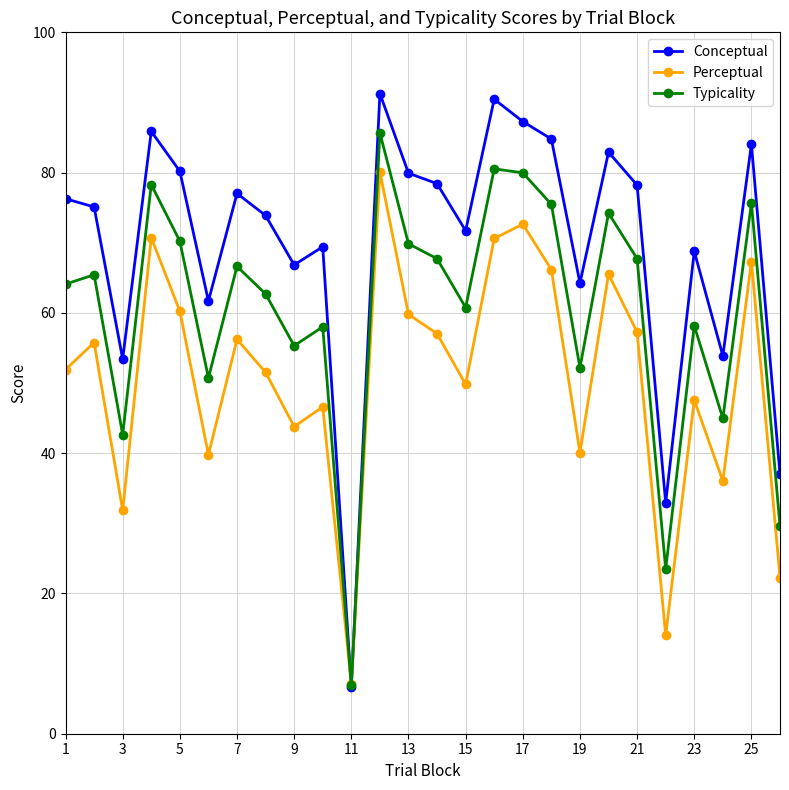

At how many categories does at least one series exceed 9?

25